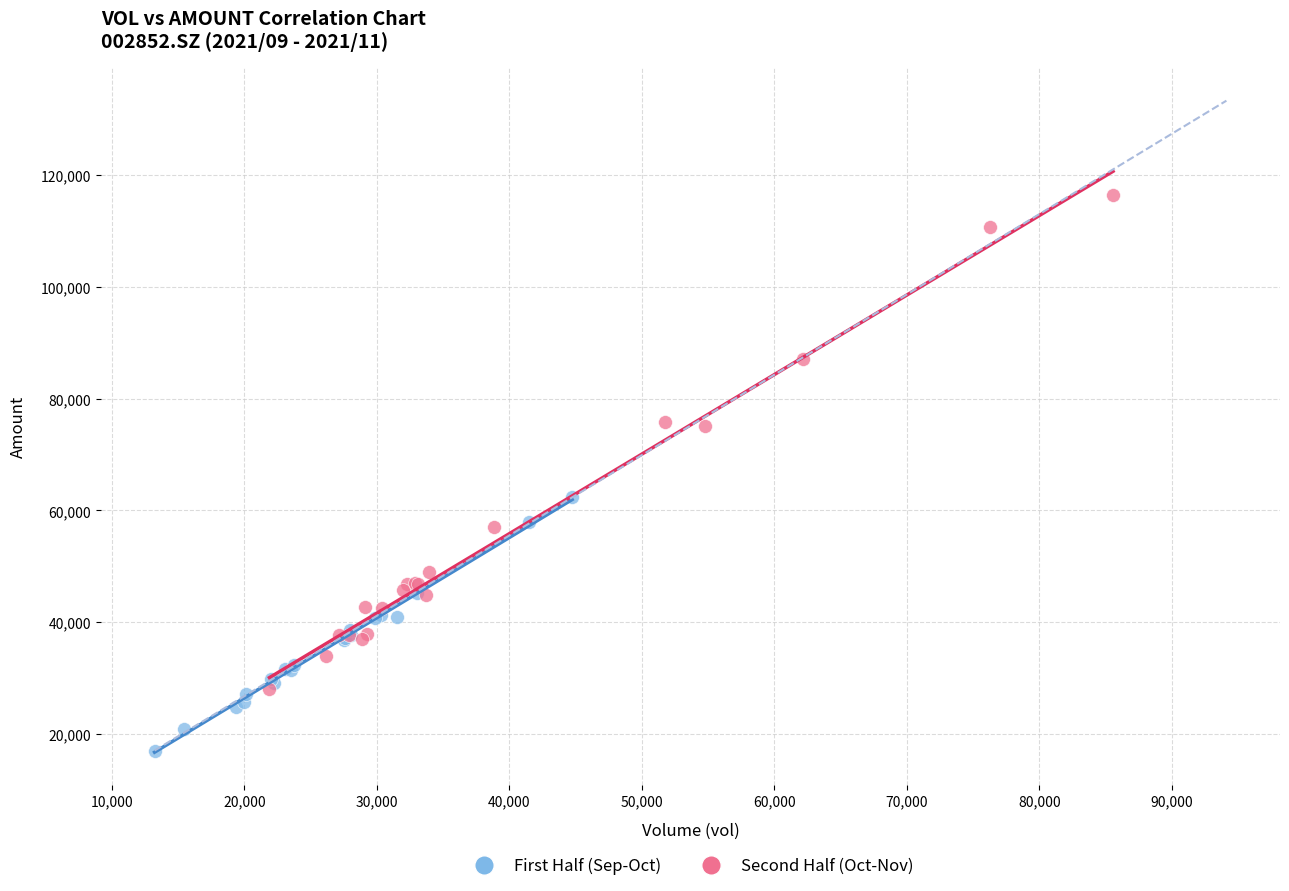

Which series contains the lowest Y value?

First Half (Sep-Oct)